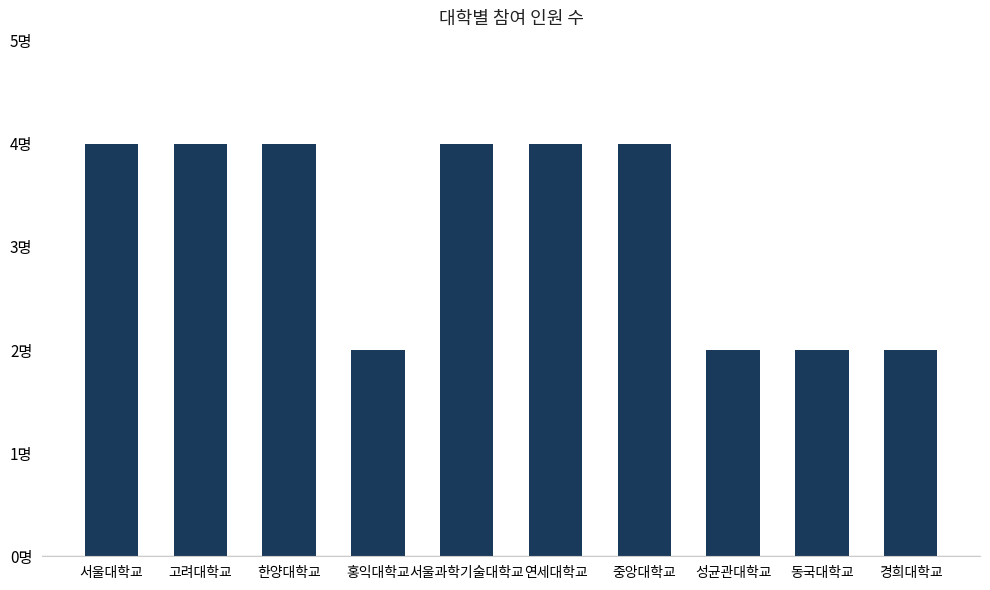

Are the bars horizontal?

No